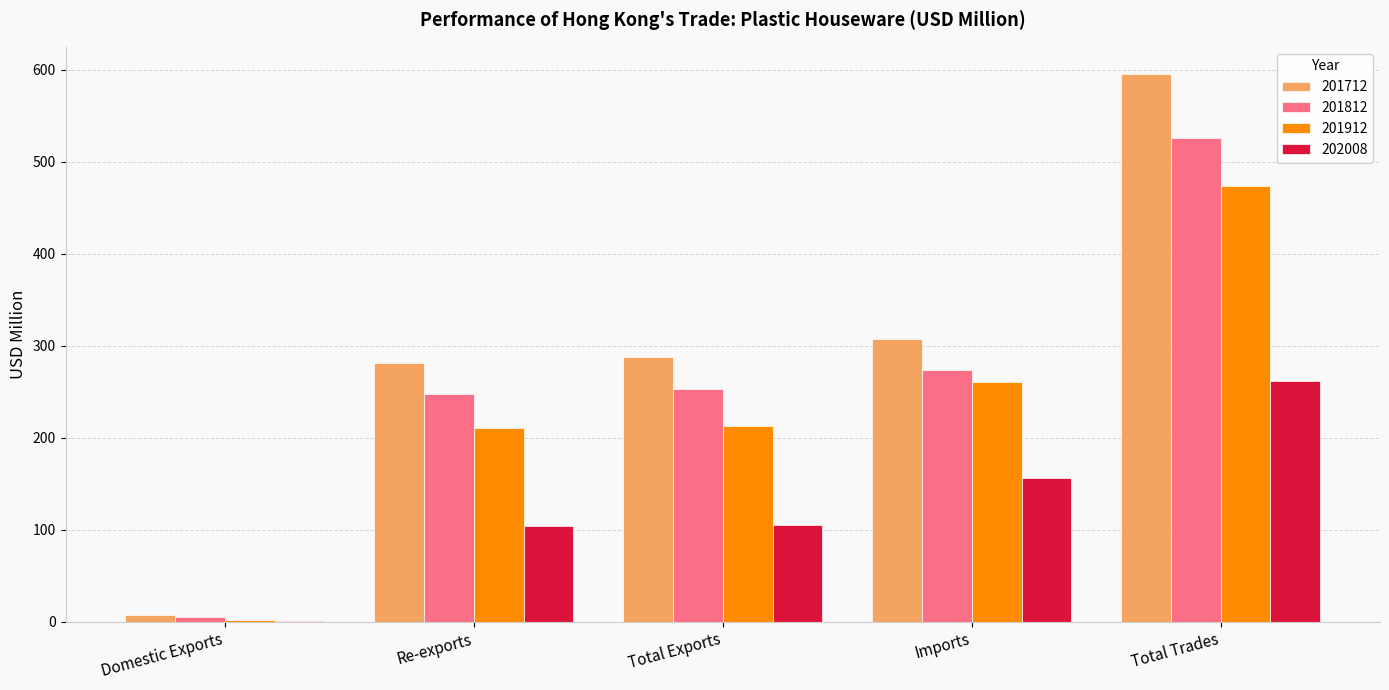

Read the 202008 value at Re-exports.

104.2